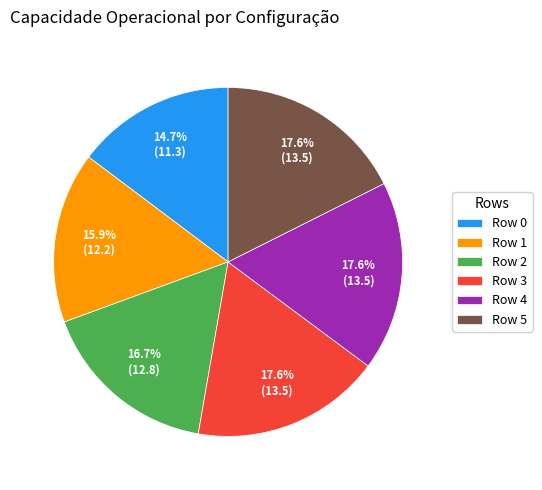

How many slices are in this pie chart?

6